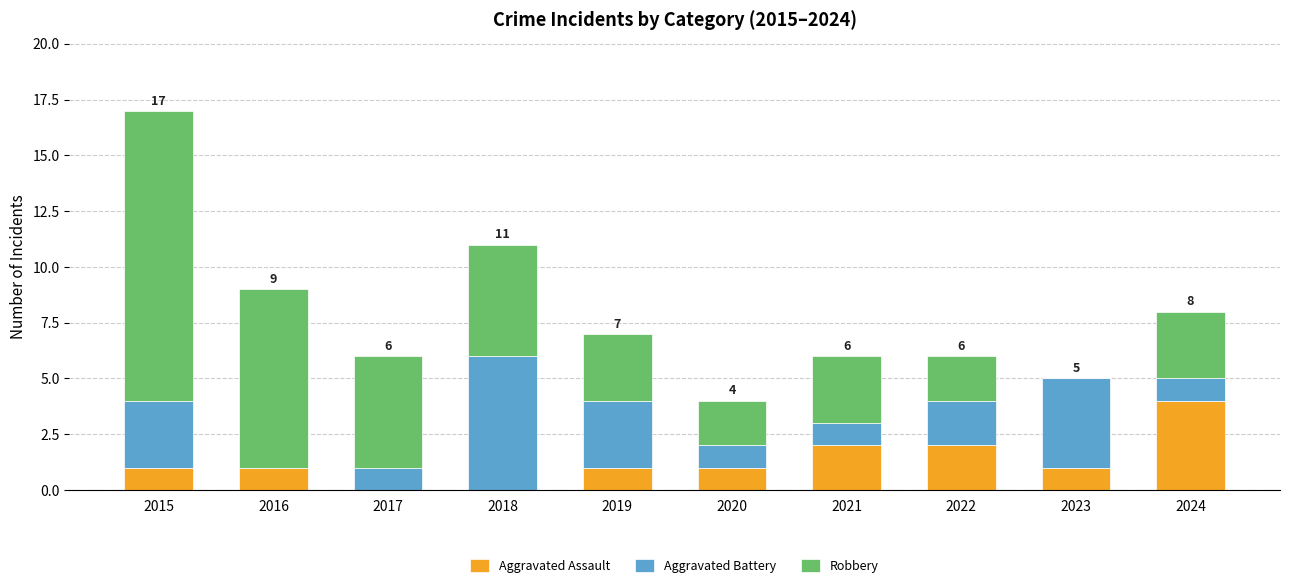

At which category is the sum across all series the highest?

2015